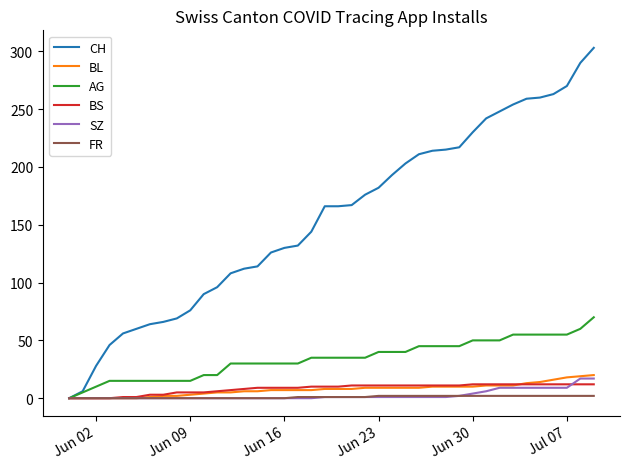

What is the maximum value for CH?

303